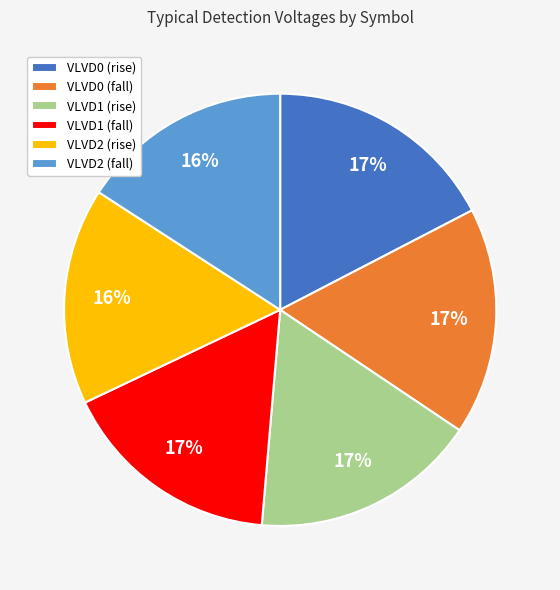

Combined, do VLVD0 (fall) and VLVD2 (fall) account for over 50%?

No